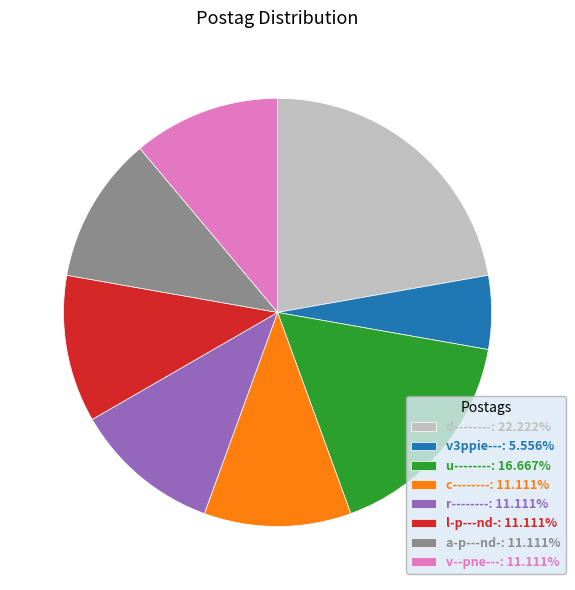

Is the sum of l-p---nd- and a-p---nd- greater than half?

No